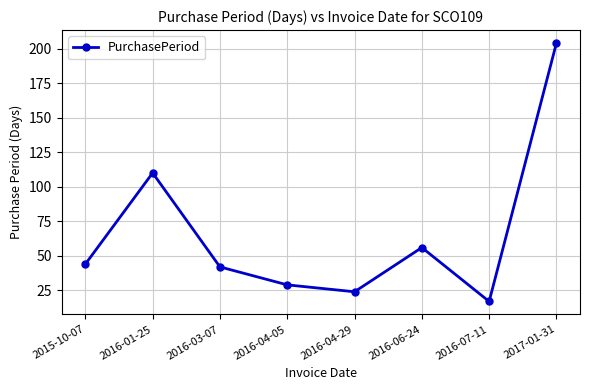

What is the sum of all values?

526